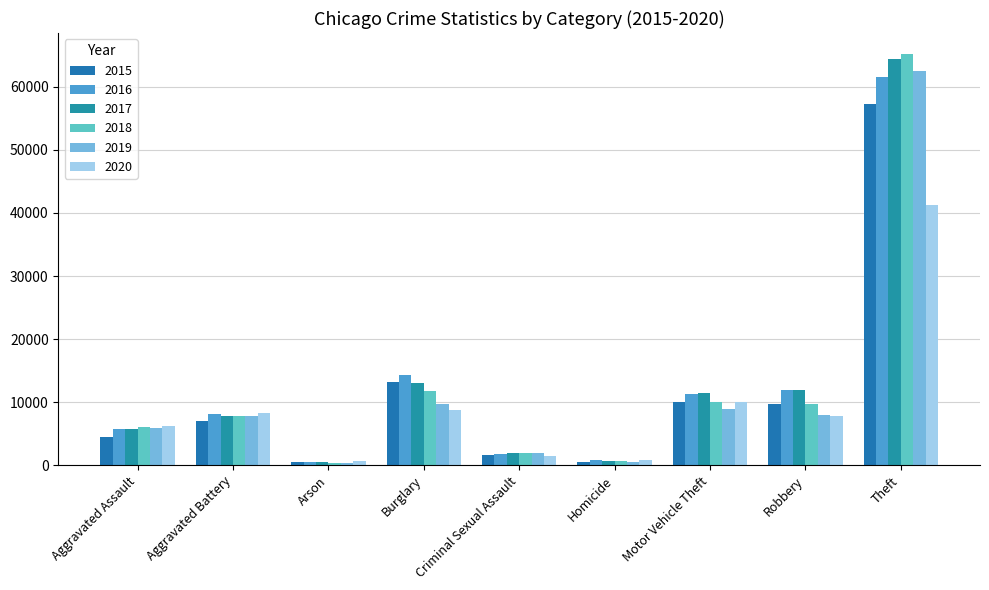

What is the average value of the 2020 series?

9474